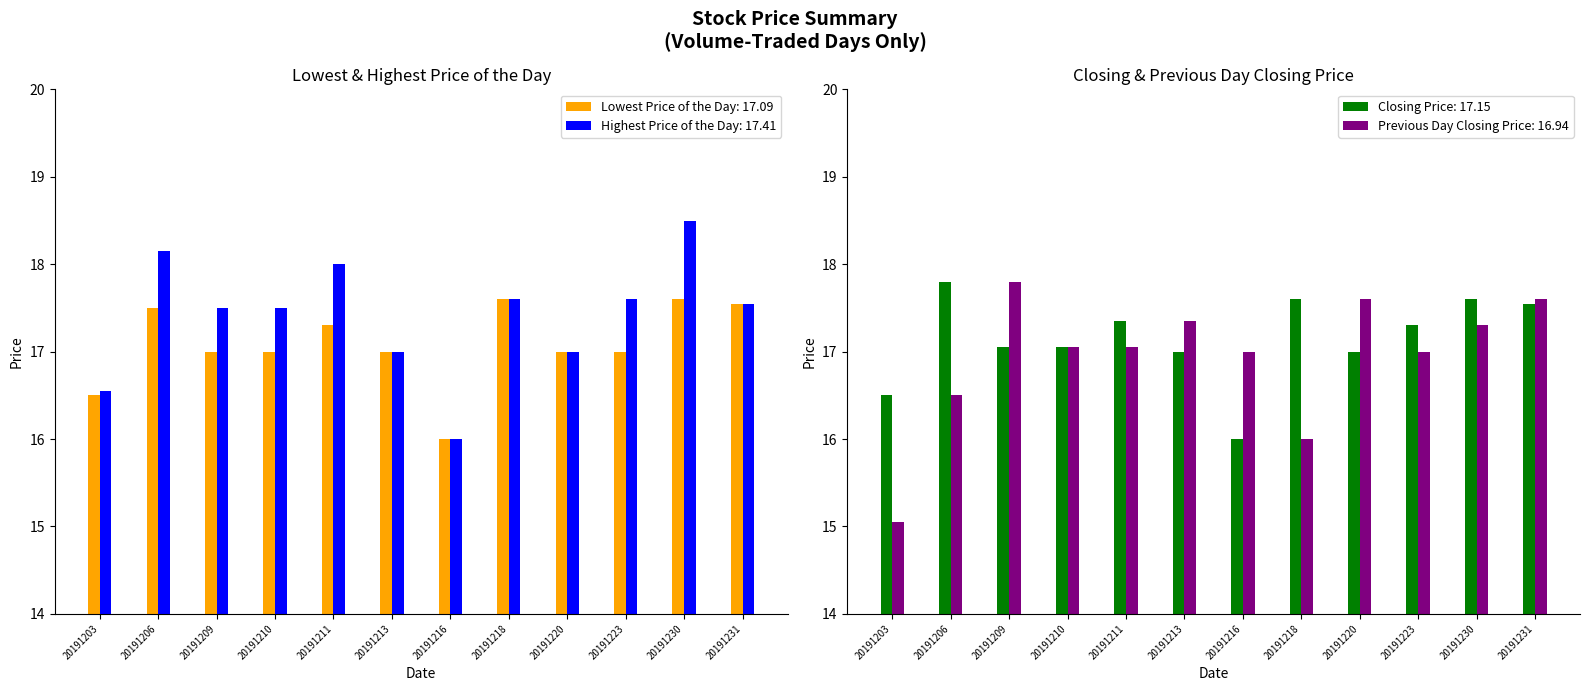

How many groups of bars are there?

12